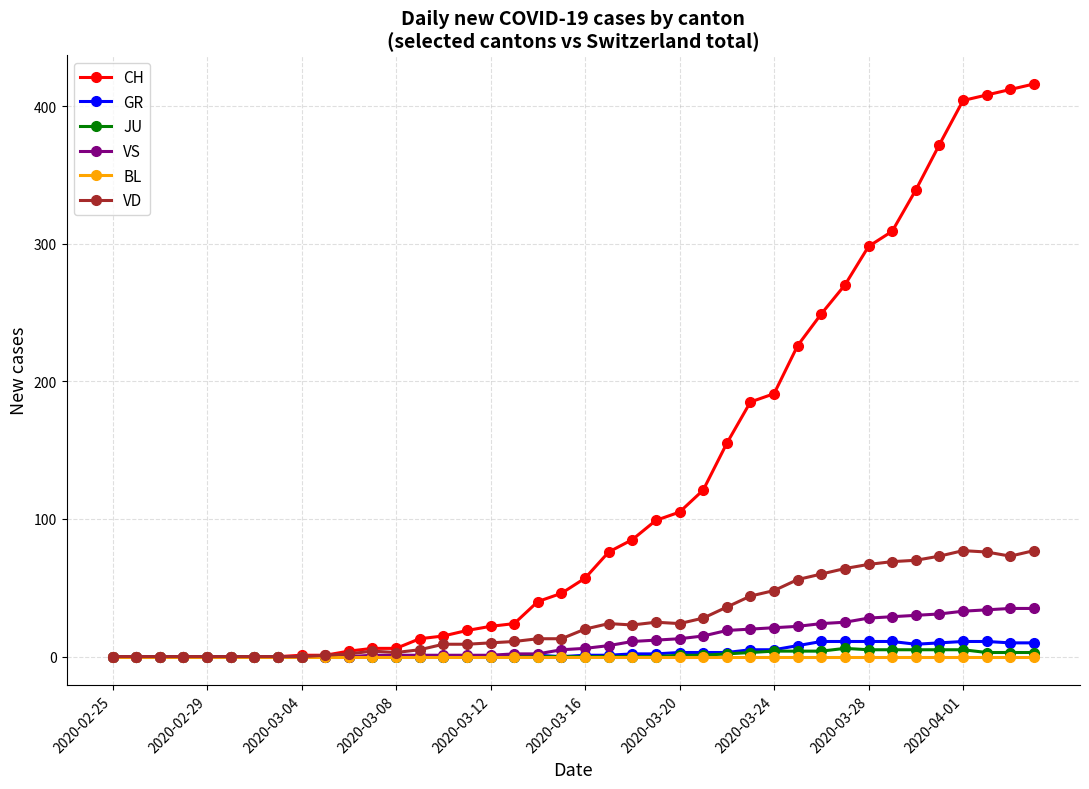

At how many categories does at least one series exceed 348?

5